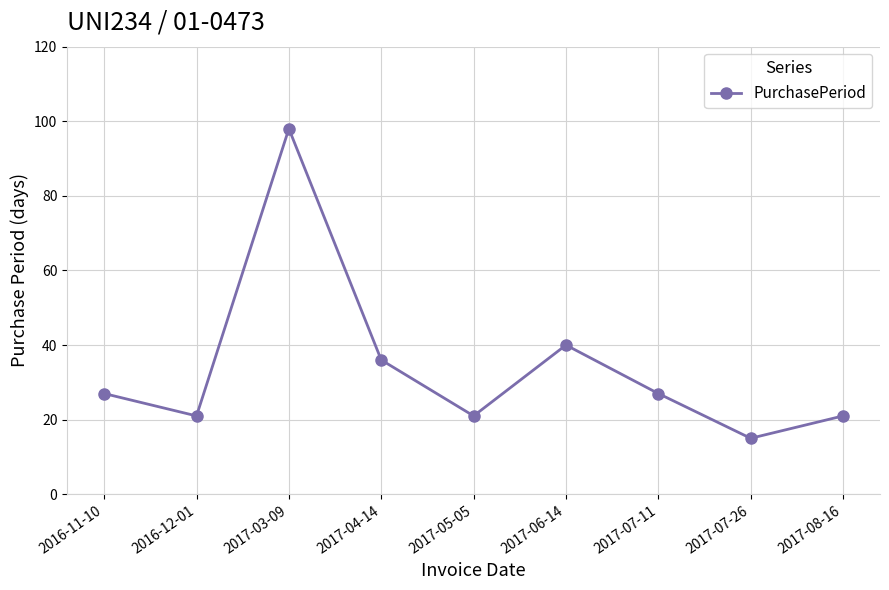

What is the change in value from 2016-12-01 to 2017-06-14?

+19